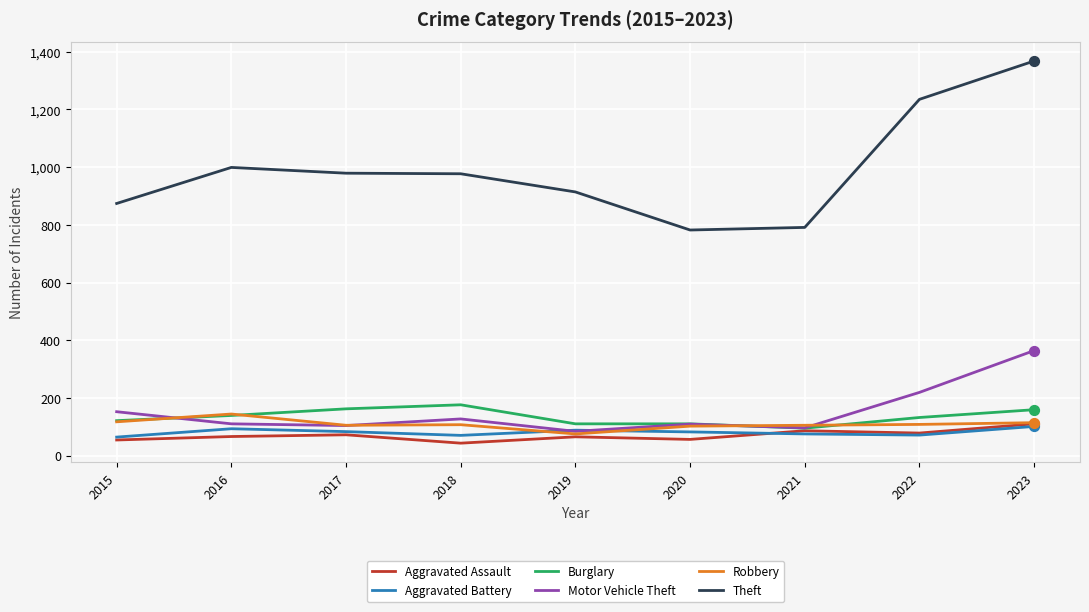

What are all the series names shown in the legend?

Aggravated Assault, Aggravated Battery, Burglary, Motor Vehicle Theft, Robbery, Theft